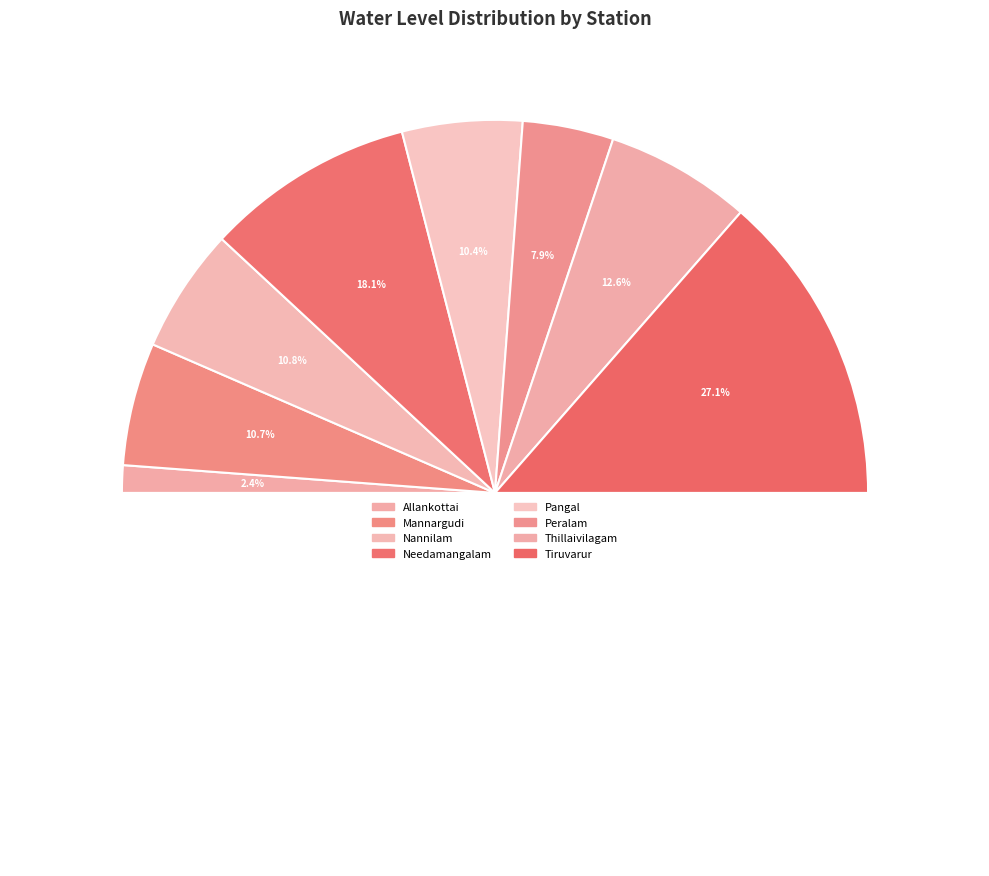

Does any single category account for the majority?

No